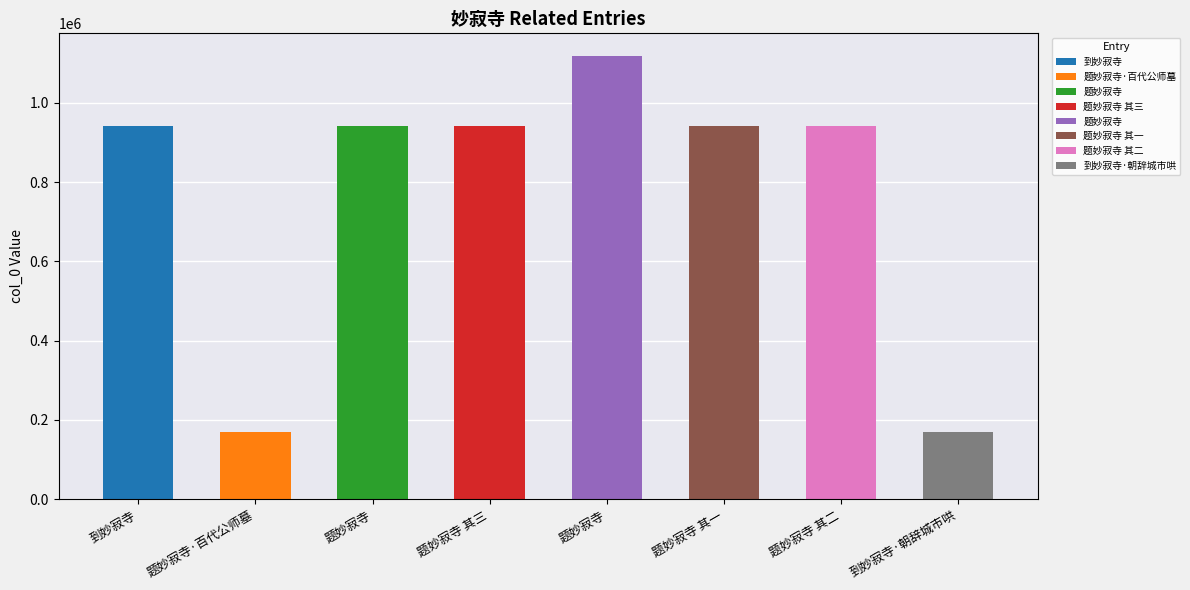

Reading left to right, extract all data points from this chart.

940874	169618	940781	941035	1119162	941033	941034	169890